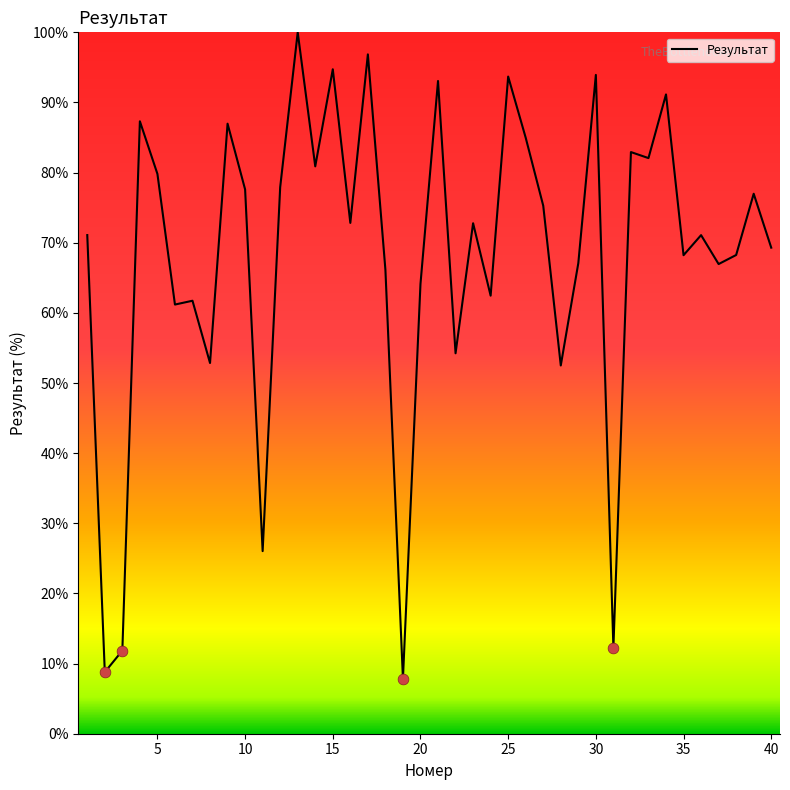

What is the difference between the maximum and minimum values?

92.2